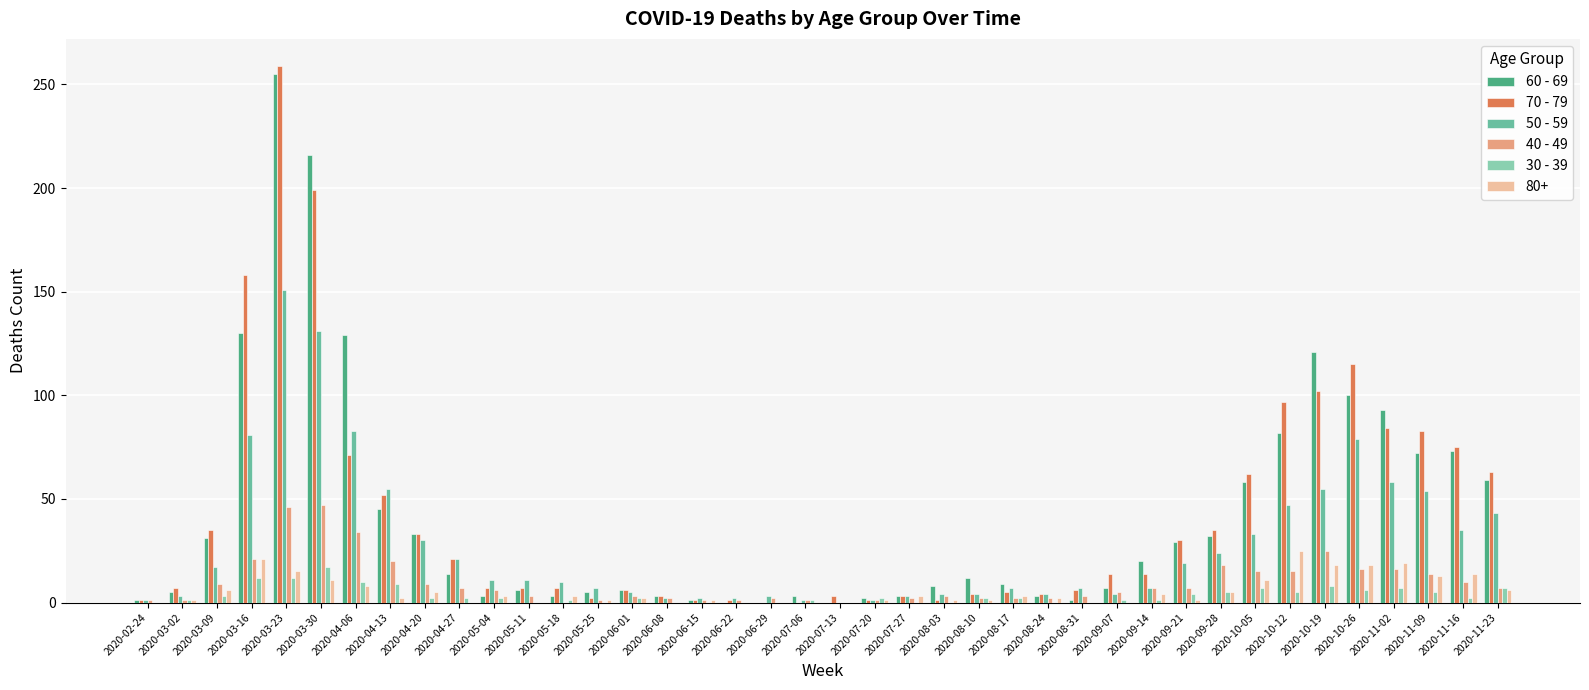

At 2020-06-29, list the series in order from smallest to largest.

60 - 69, 70 - 79, 30 - 39, 40 - 49, 50 - 59